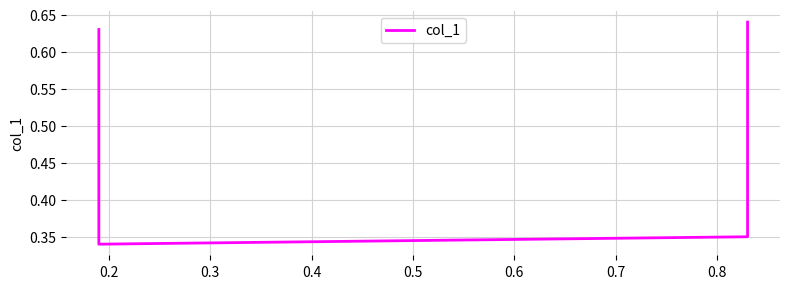

What is the value of the 2nd point from the left?

0.3